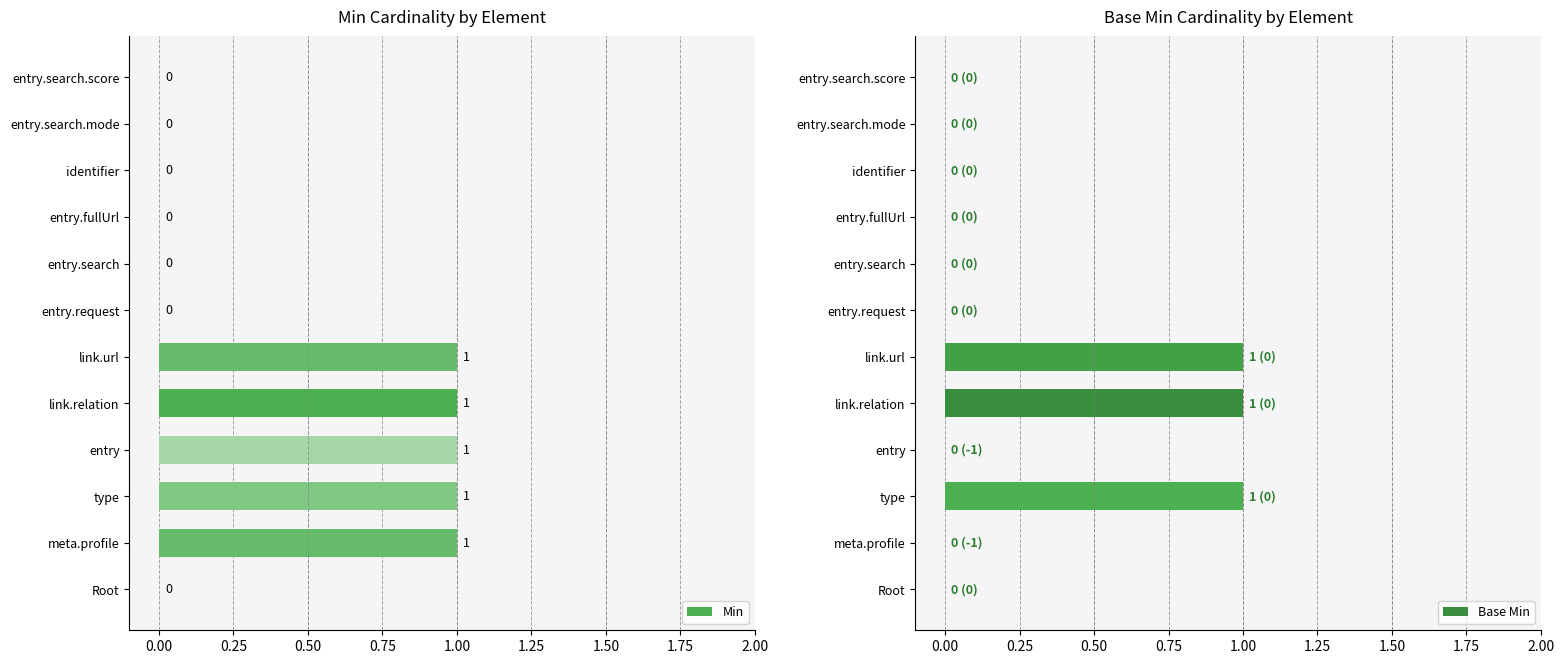

The Min series shows 1 at Bundle.entry. True or false?

False